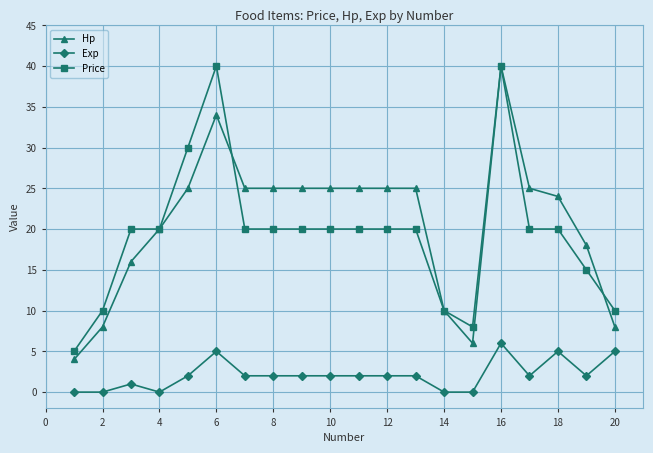

What is the value of the Exp point at the 9th from the left?

2